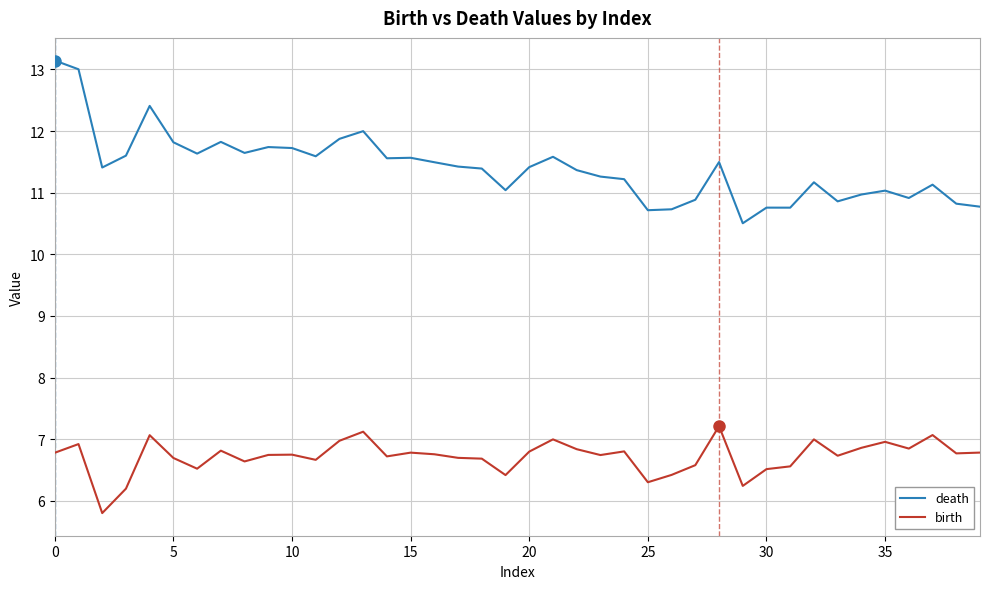

How many values in the birth series exceed 6?

39